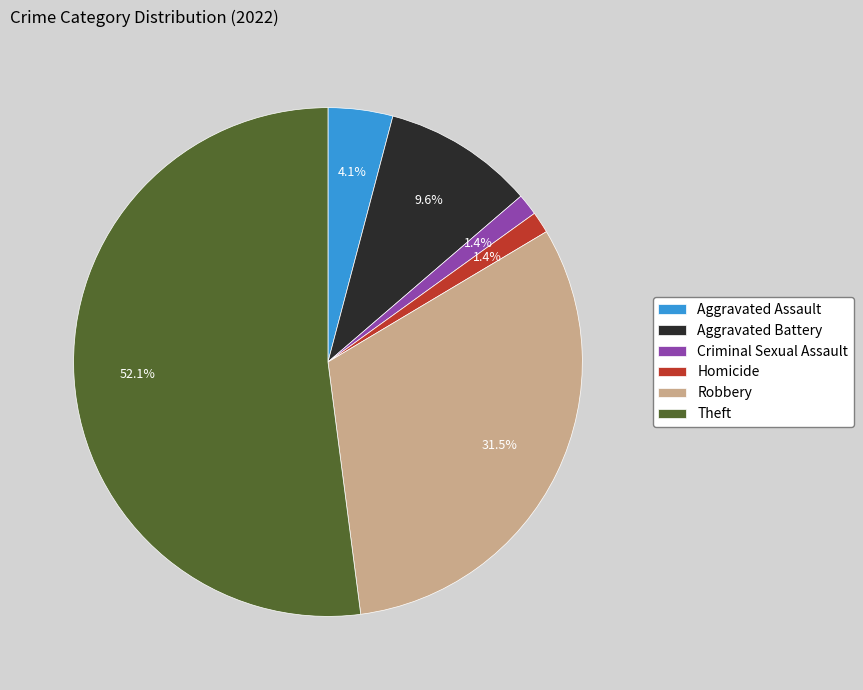

How many segments does this pie chart have?

6